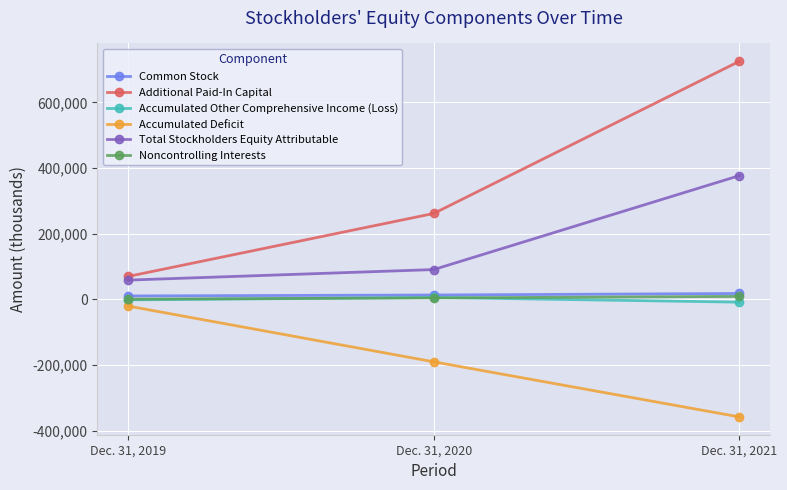

What is the difference between the highest and lowest values at Dec. 31, 2021?

1082848